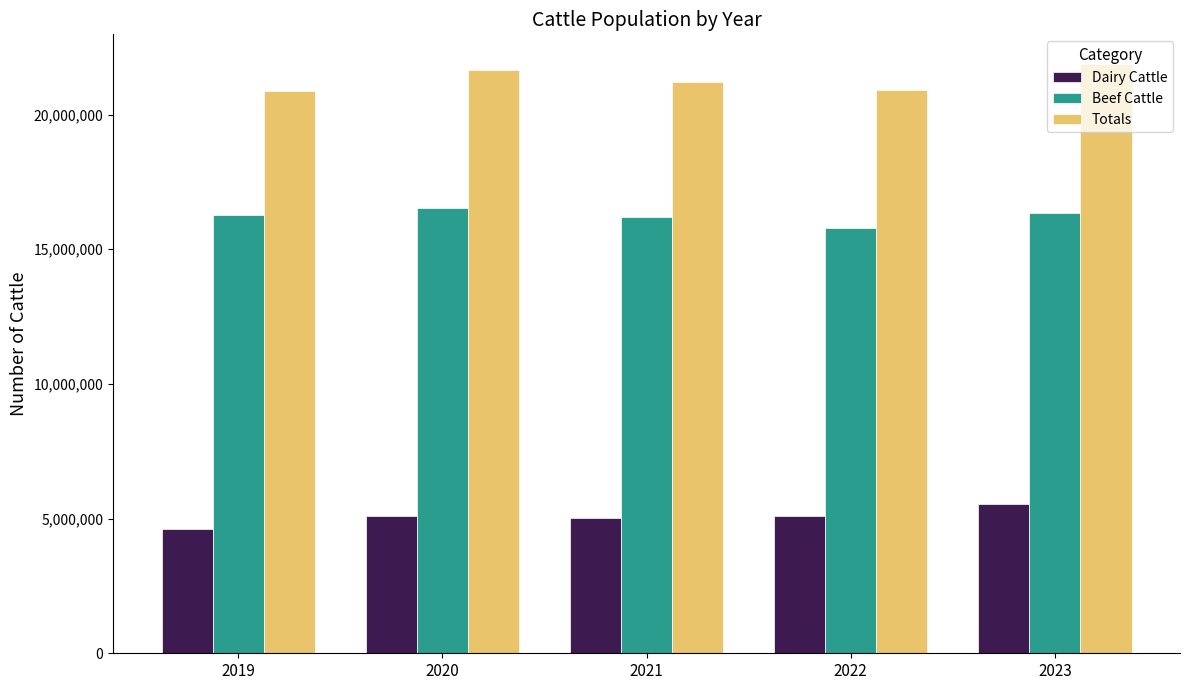

At which label does Dairy Cattle first exceed 5098443?

2020